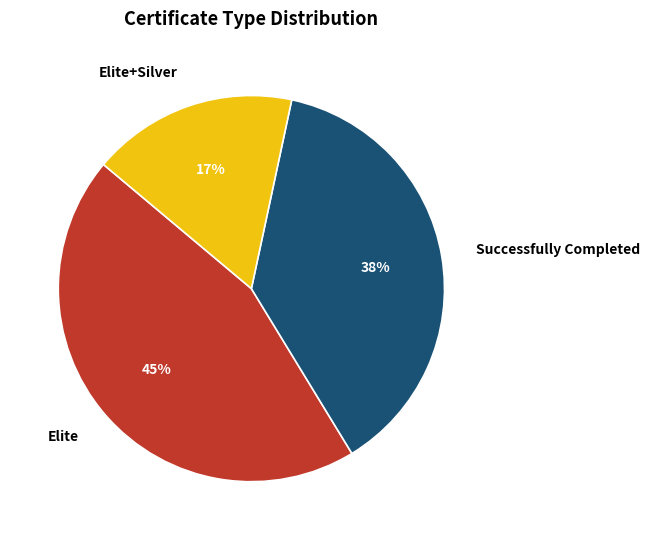

To the nearest percent, what is the difference between the largest and smallest slice percentages?

28%